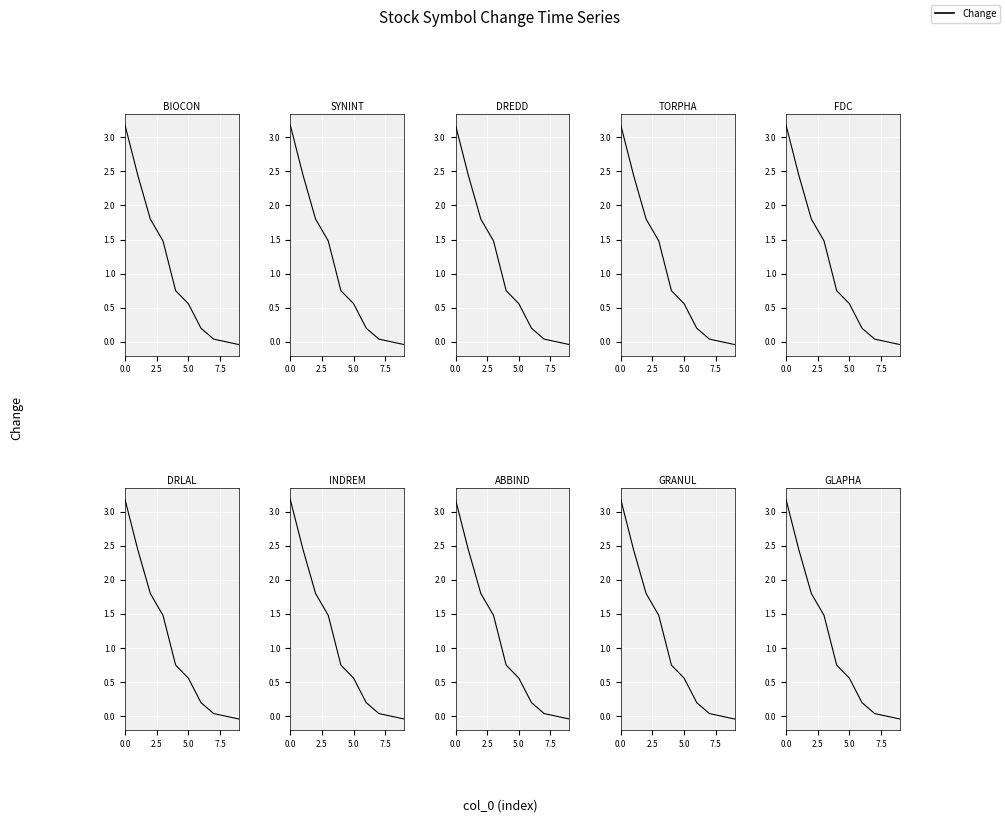

The value at 6 is 0.1. True or false?

False